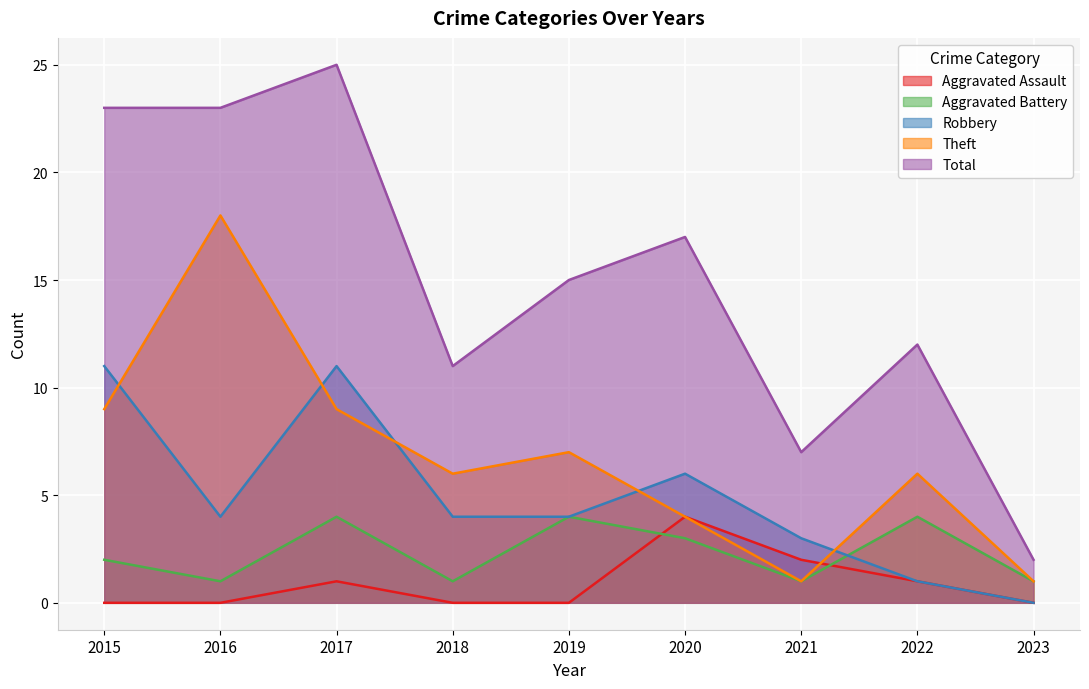

The value of Theft at 2018 is 6. True or false?

True